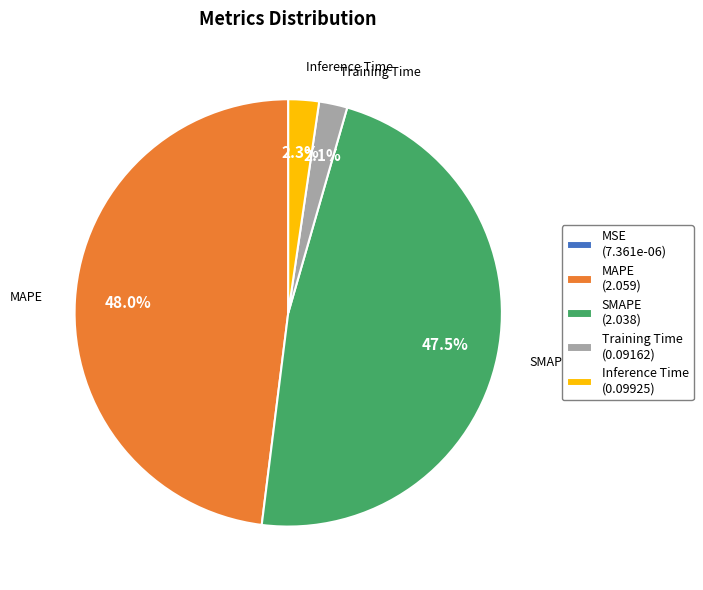

Is there a majority slice in this chart?

No